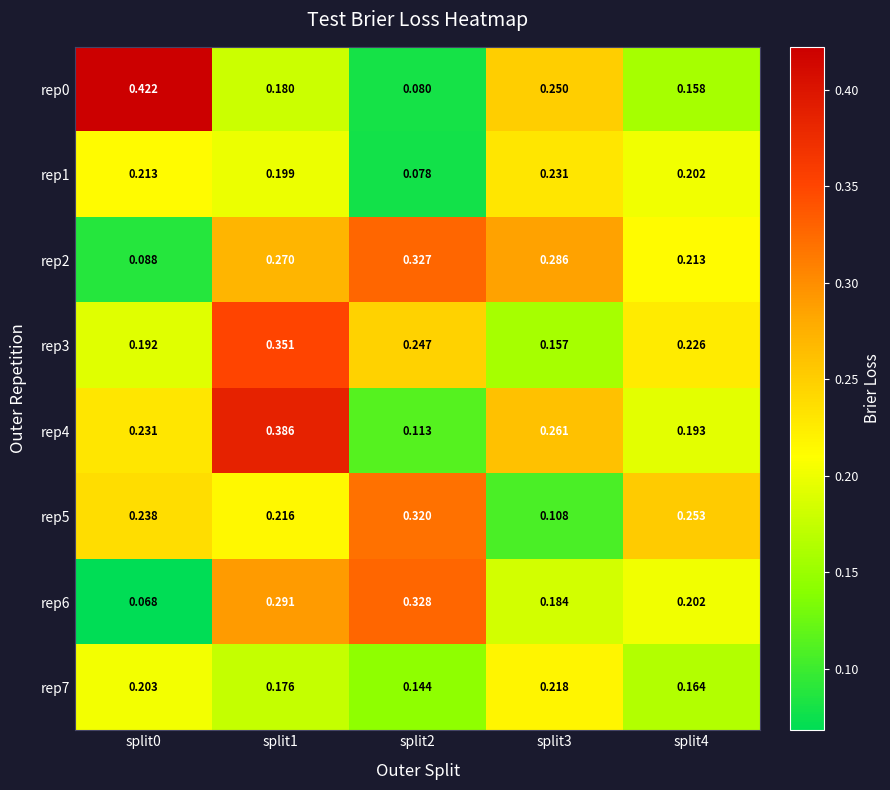

How many categories are shown in the chart?

5